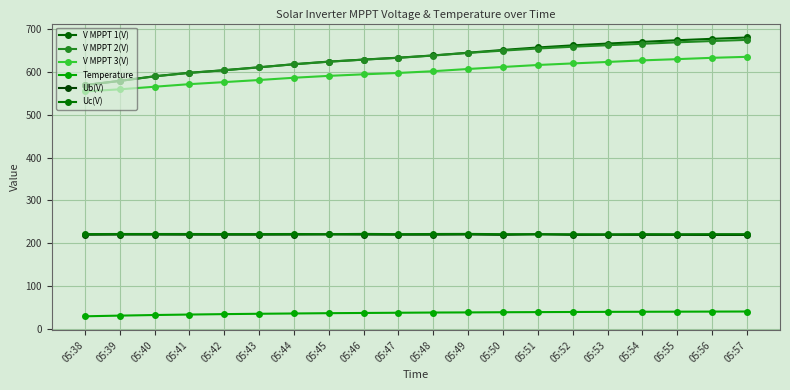

What is the value of the V MPPT 3(V) point at the 14th from the left?

616.3